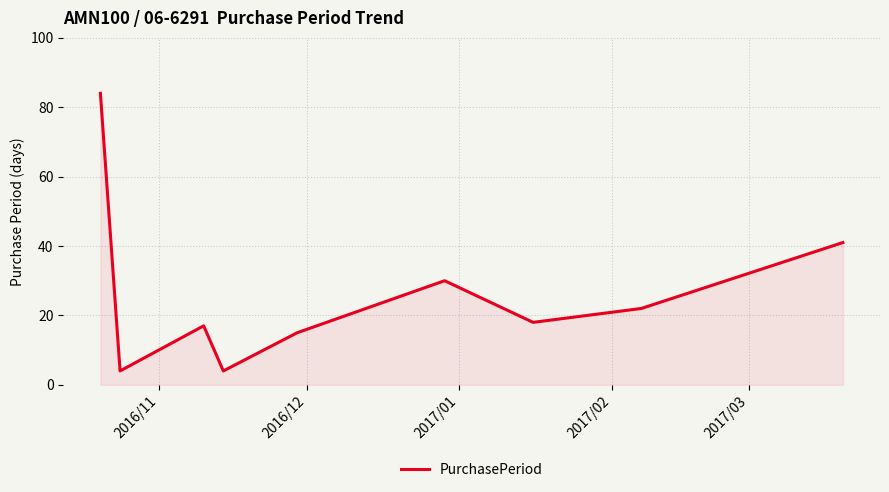

What is the greatest value displayed?

84